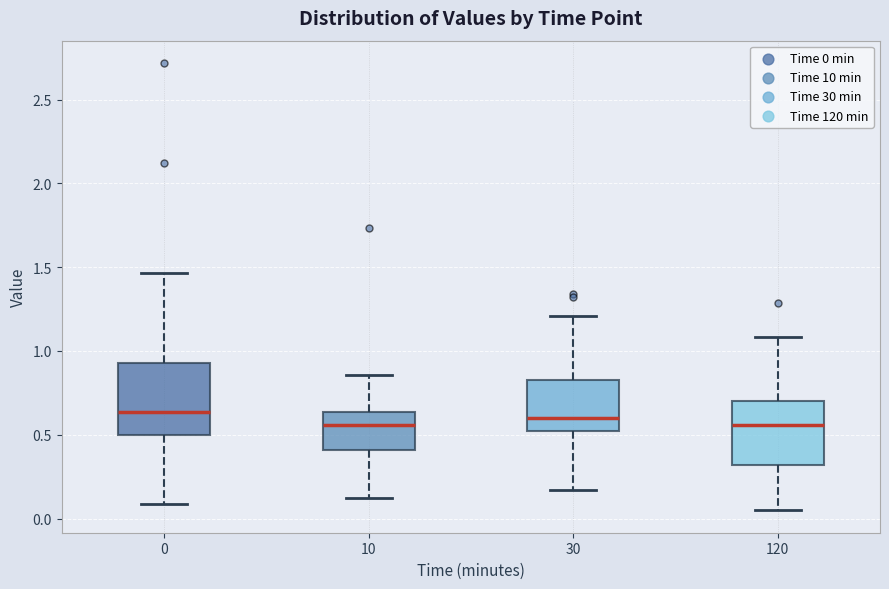

Reading left to right, read every box against the y-axis: the position of its median line, the range the box covers, and the ends of its whiskers. The values are not printed on the chart, so give them approximately, as read against the axis.

0: median 0.65, box 0.50 to 0.95, whiskers 0.10 to 1.45
10: median 0.55, box 0.40 to 0.65, whiskers 0.15 to 0.85
30: median 0.60, box 0.50 to 0.80, whiskers 0.15 to 1.20
120: median 0.55, box 0.30 to 0.70, whiskers 0.05 to 1.10